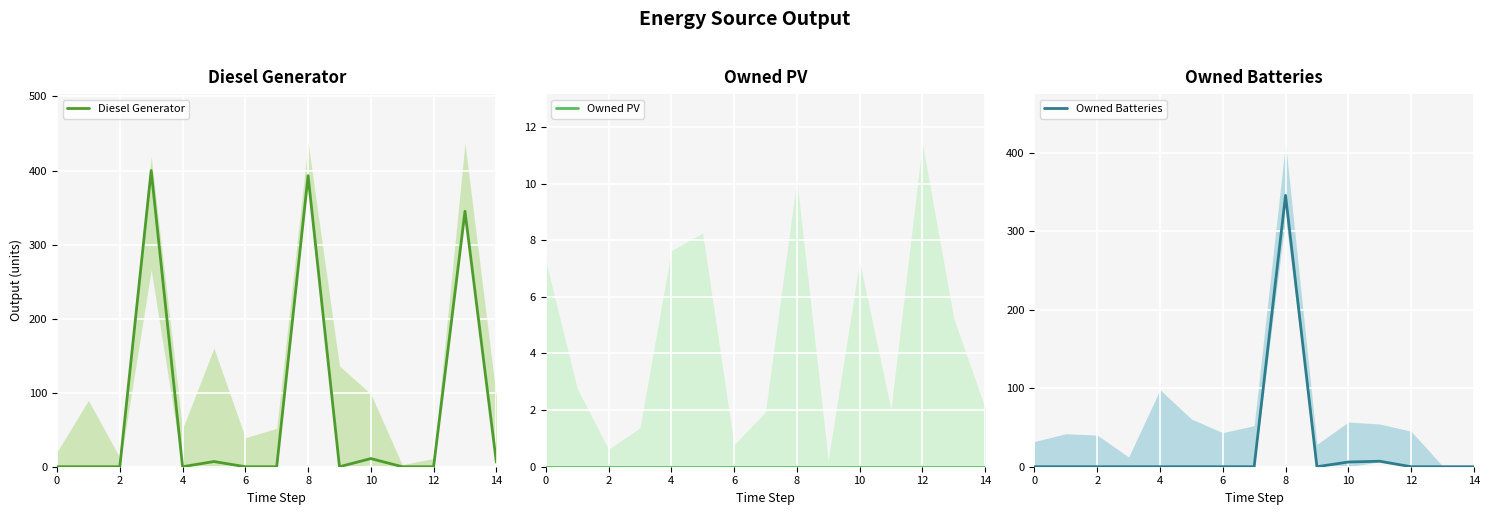

Which series has the largest total across all categories?

Diesel Generator